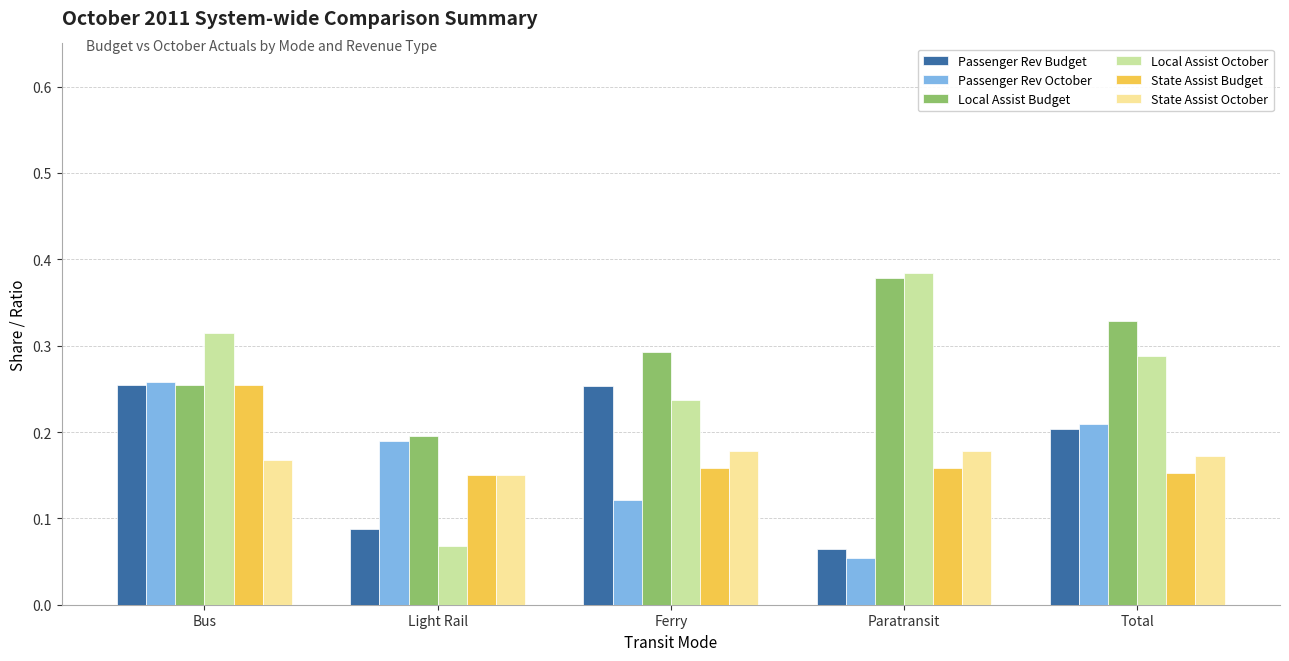

What are all the series names shown in the legend?

Passenger Rev Budget, Passenger Rev October, Local Assist Budget, Local Assist October, State Assist Budget, State Assist October